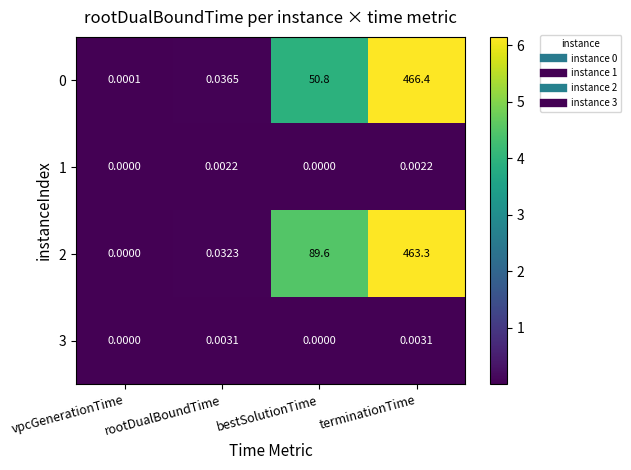

Which category has the highest value across all series?

terminationTime